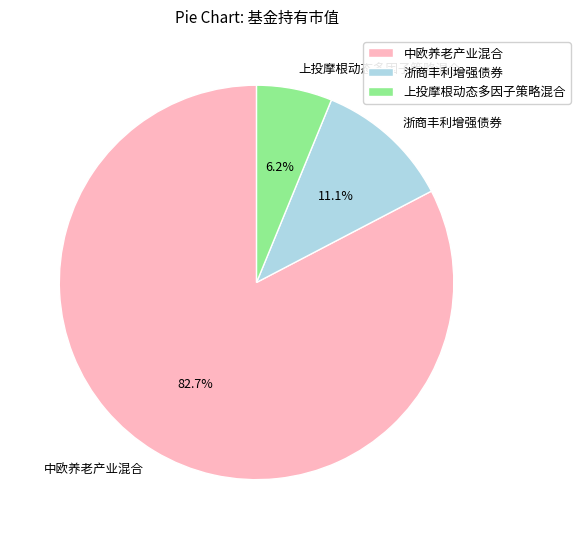

Is the sum of 中欧养老产业混合 and 浙商丰利增强债券 greater than half?

Yes